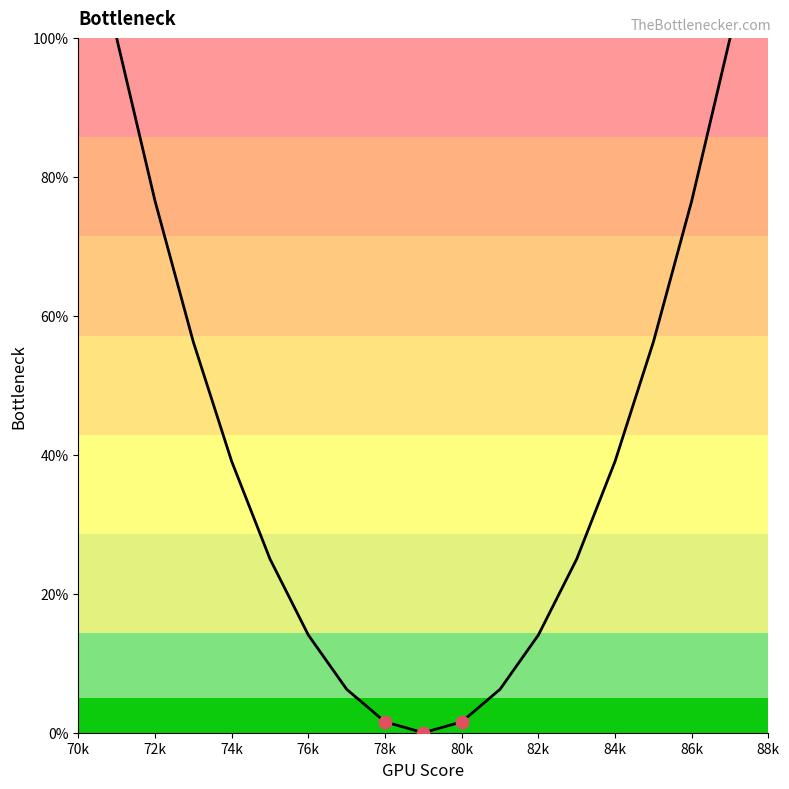

What is the greatest value displayed?

100.0